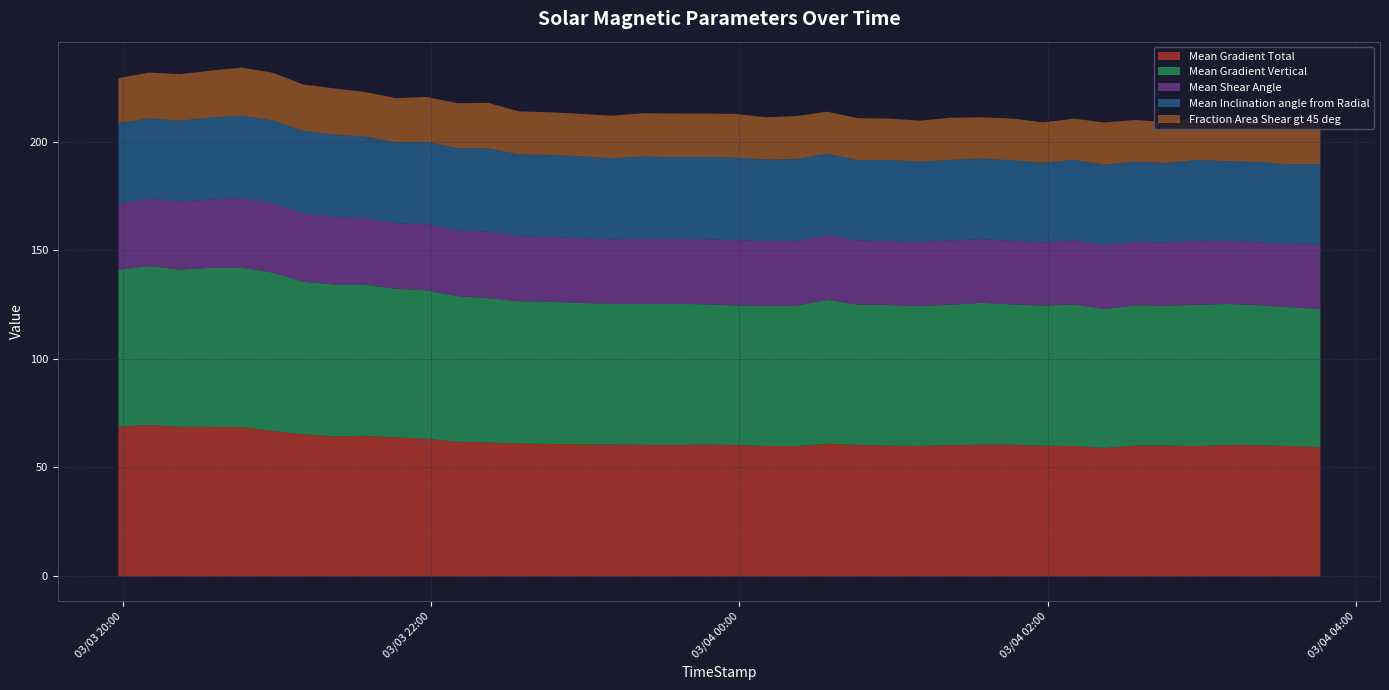

The Mean Shear Angle series shows 29.8 at 23. True or false?

True